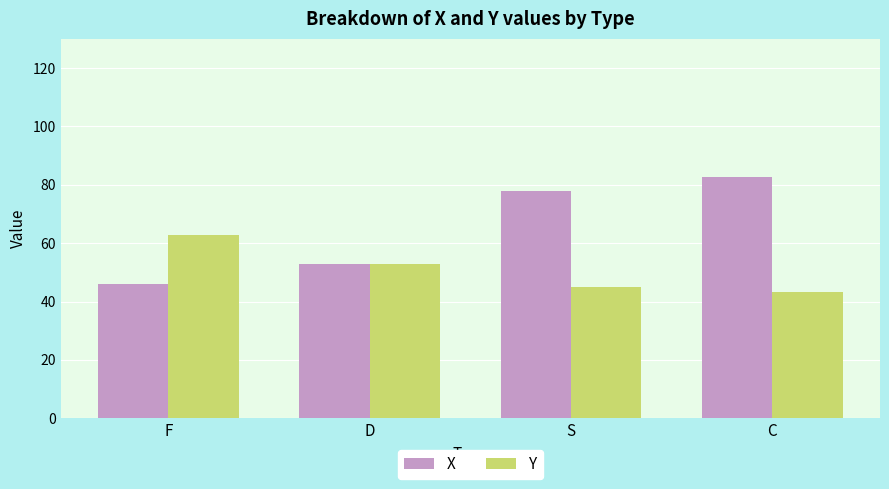

What is the spread (max minus min) of values at S?

32.9